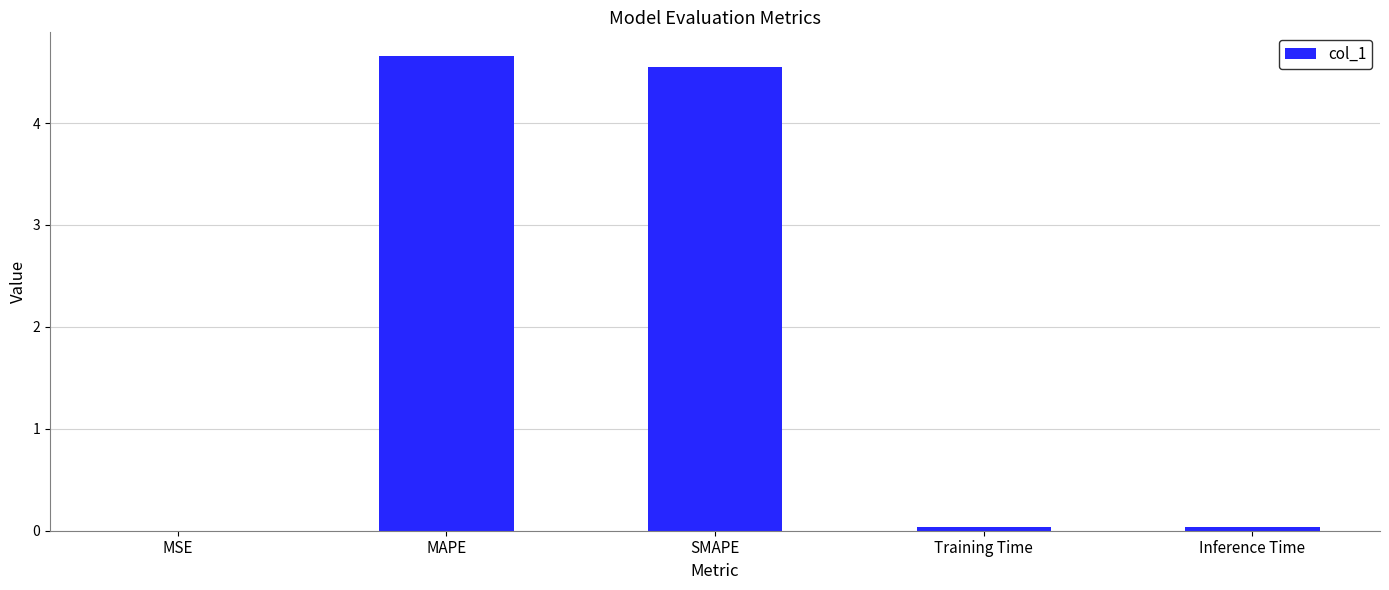

What is the ratio of the value at MAPE to the value at SMAPE?

1.0